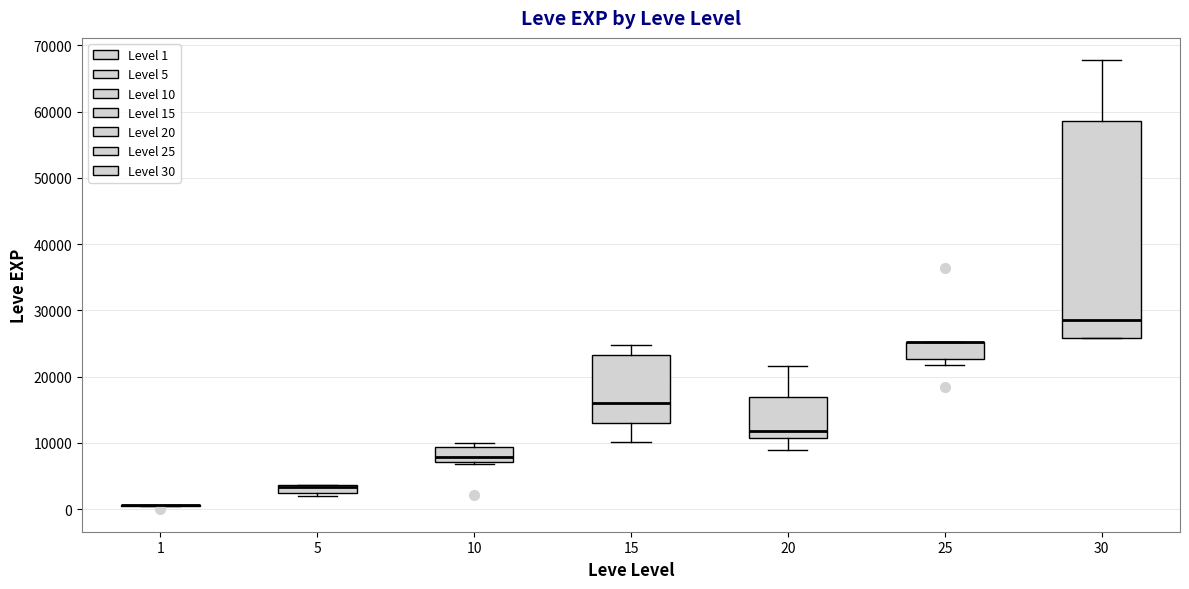

Where is the lower edge of the box at x = 20 on the y-axis? The values are not printed on the chart, so give them approximately, as read against the axis.

11000